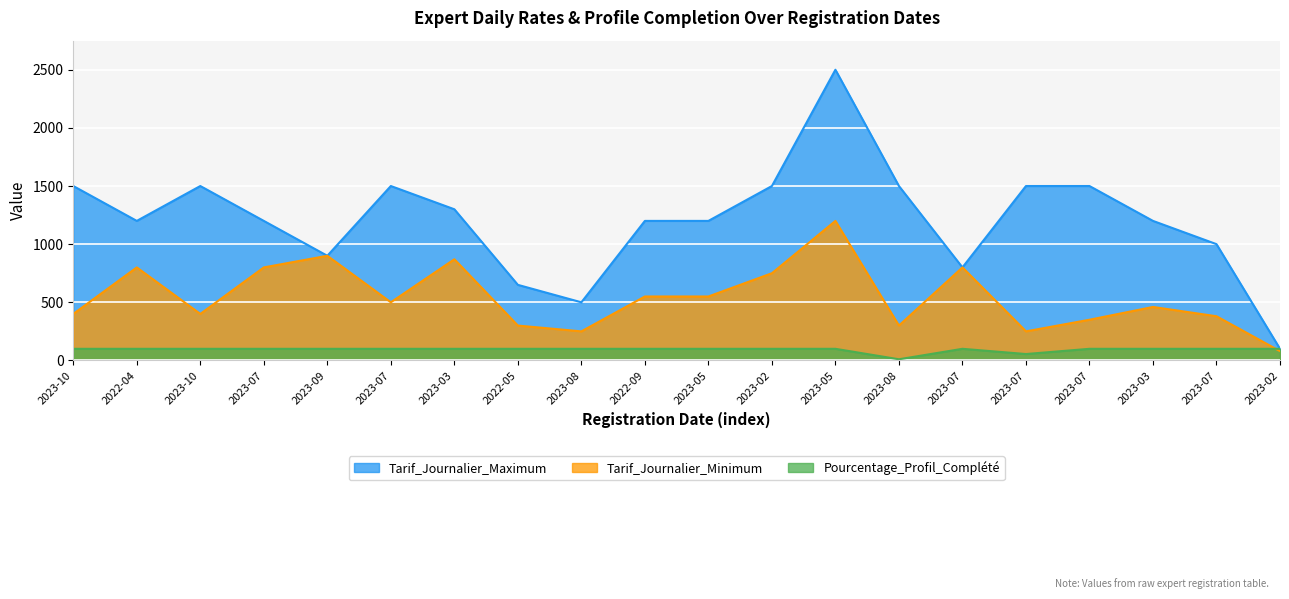

What is the difference between the highest and lowest values at 2022-05?

550